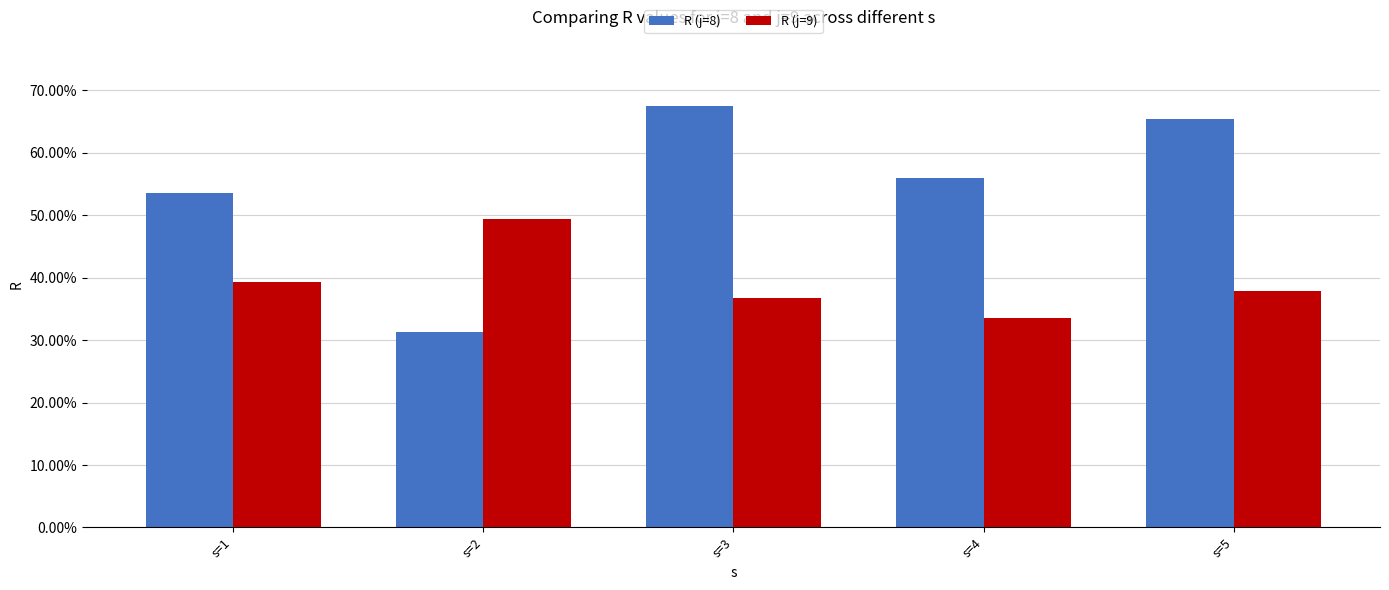

What is the spread (max minus min) of values at s=2?

18.1